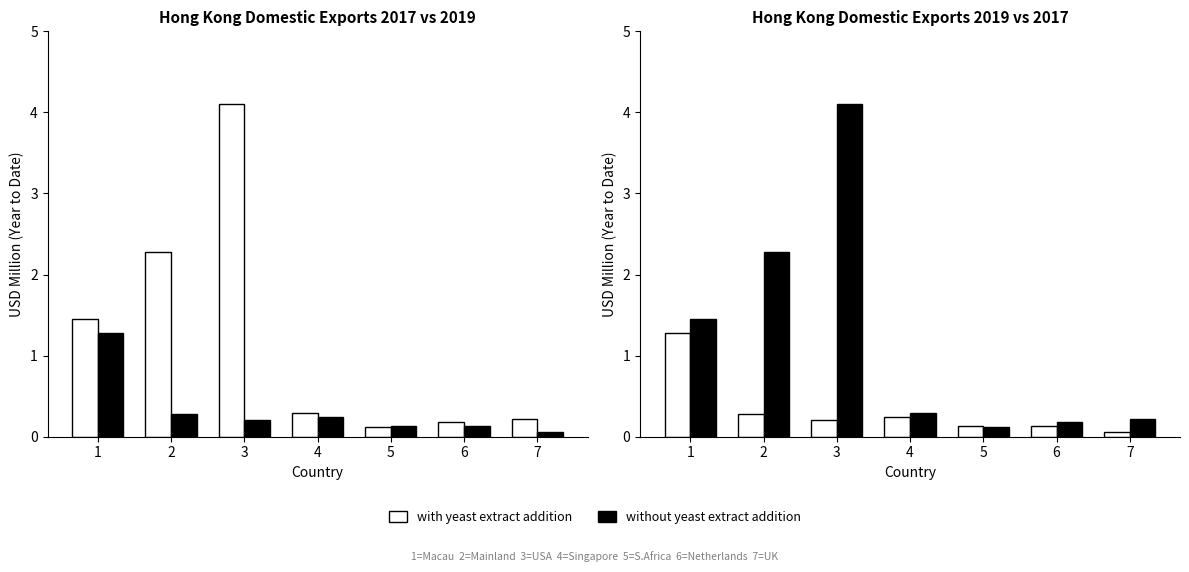

Which category has the lowest value in the with yeast extract addition series?

7